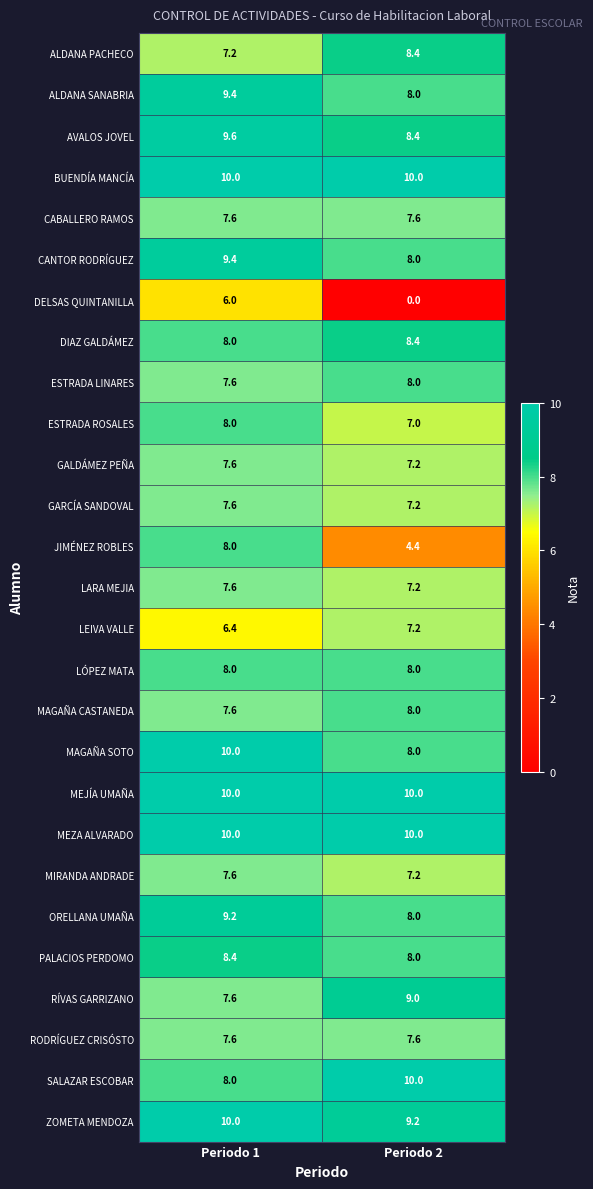

Which series has the largest range (max minus min)?

DELSAS QUINTANILLA